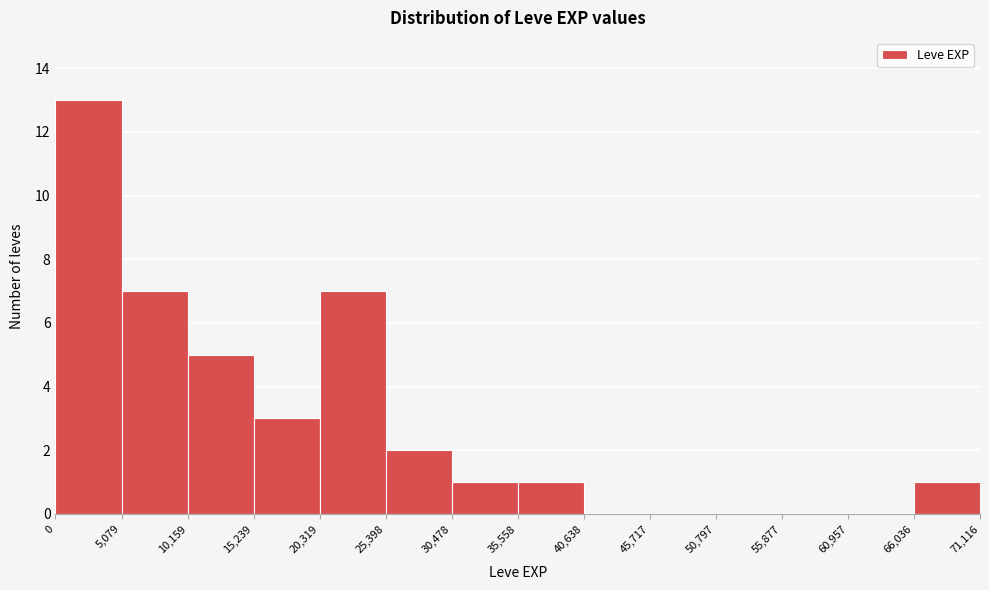

Reading left to right, transcribe this chart: for each bar, give the range it covers on the x-axis and its height. The values are not printed on the chart, so give them approximately, as read against the axis.

0 to 5,079: 13
5,079 to 10,159: 7
10,159 to 15,239: 5
15,239 to 20,319: 3
20,319 to 25,398: 7
25,398 to 30,478: 2
30,478 to 35,558: 1
35,558 to 40,638: 1
40,638 to 45,717: 0
45,717 to 50,797: 0
50,797 to 55,877: 0
55,877 to 60,957: 0
60,957 to 66,036: 0
66,036 to 71,116: 1